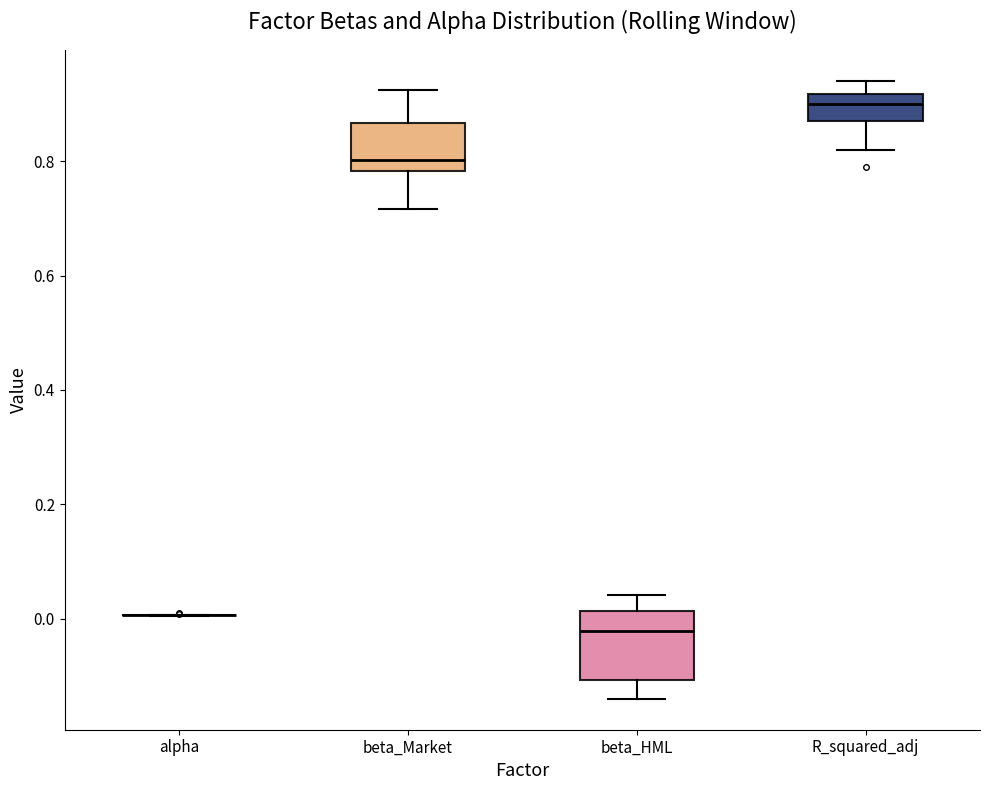

Reading left to right, read every box against the y-axis: the position of its median line, the range the box covers, and the ends of its whiskers. The values are not printed on the chart, so give them approximately, as read against the axis.

alpha: box collapsed to a line at 0.00, whiskers 0.00 to 0.00
beta_Market: median 0.80, box 0.78 to 0.86, whiskers 0.72 to 0.92
beta_HML: median -0.02, box -0.10 to 0.02, whiskers -0.14 to 0.04
R_squared_adj: median 0.90, box 0.88 to 0.92, whiskers 0.82 to 0.94